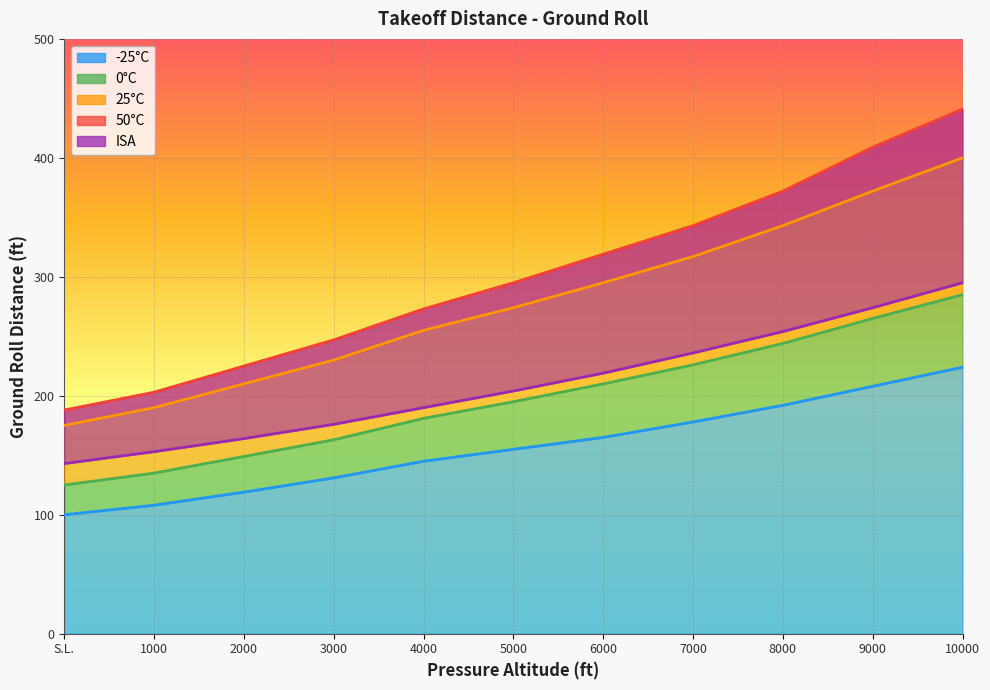

Reading left to right, list all the values displayed in this chart.

-25°C: 100	108	119	131	145	155	165	178	192	208	224
0°C: 125	135	149	163	181	195	210	226	244	265	285
25°C: 175	190	210	230	255	274	295	317	343	372	400
50°C: 188	203	225	247	273	295	319	343	372	409	441
ISA: 143	153	164	176	190	204	219	236	254	274	295